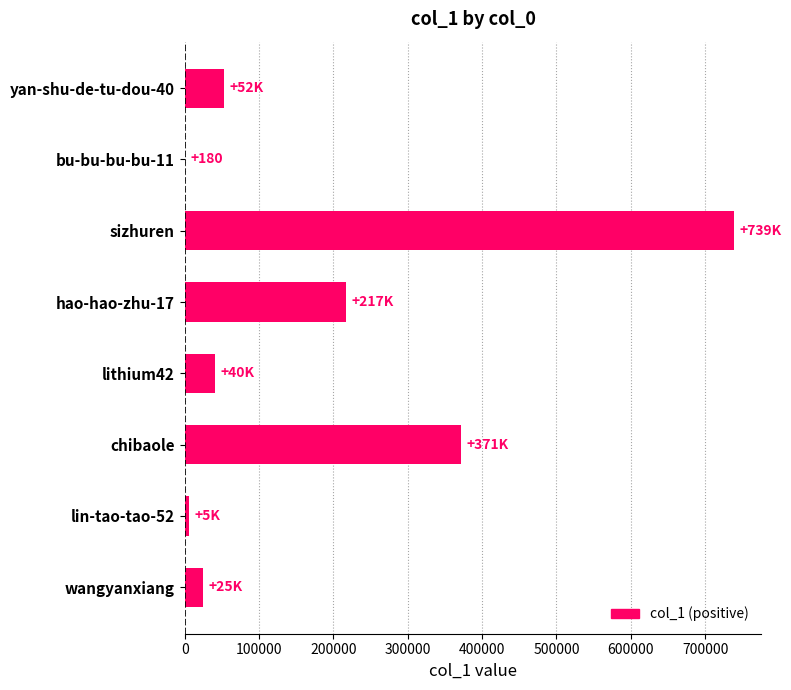

How many data points does each series have?

8